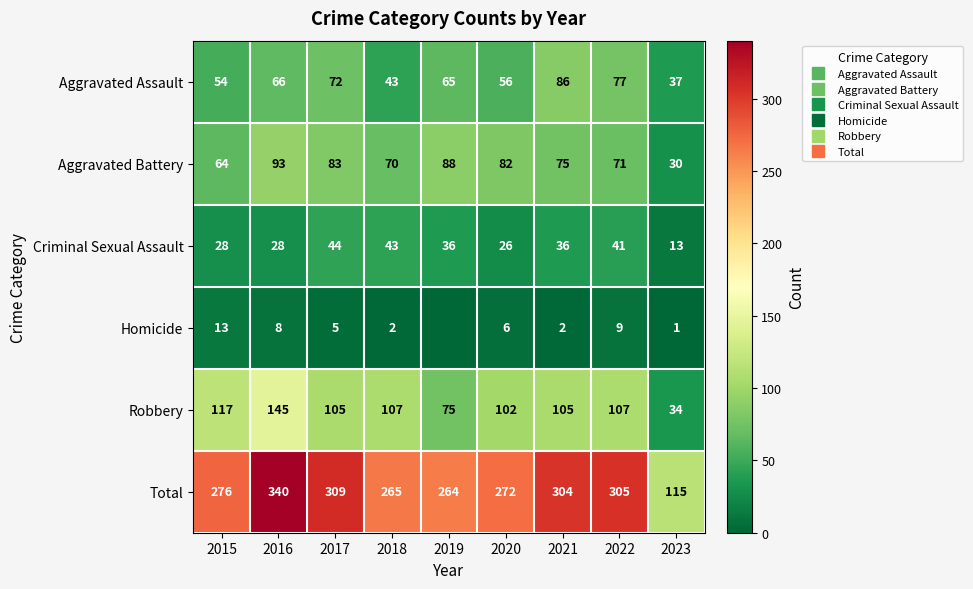

Rank the series at 2018 from lowest to highest value.

Homicide, Aggravated Assault, Criminal Sexual Assault, Aggravated Battery, Robbery, Total